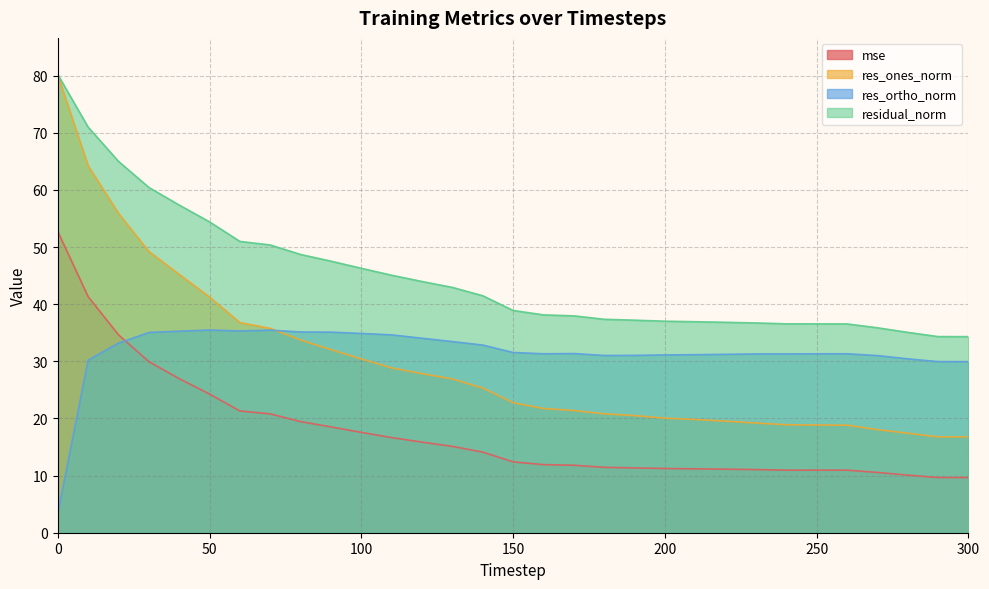

Count the number of categories in the chart.

31